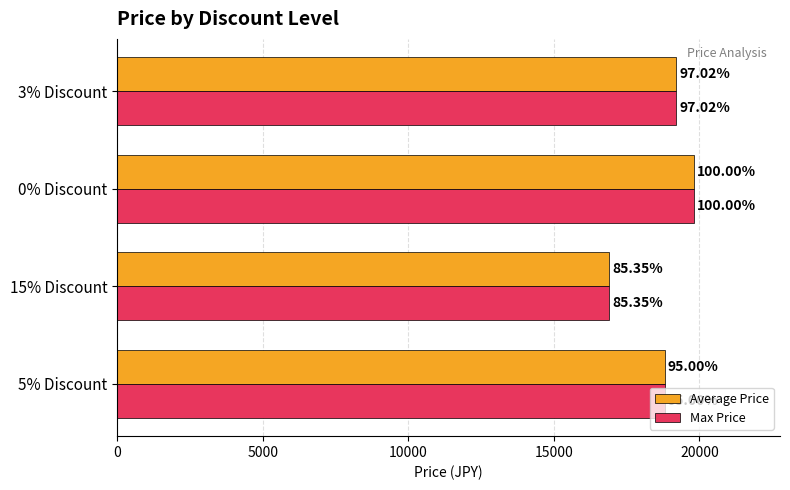

What are all the series names shown in the legend?

Average Price, Max Price